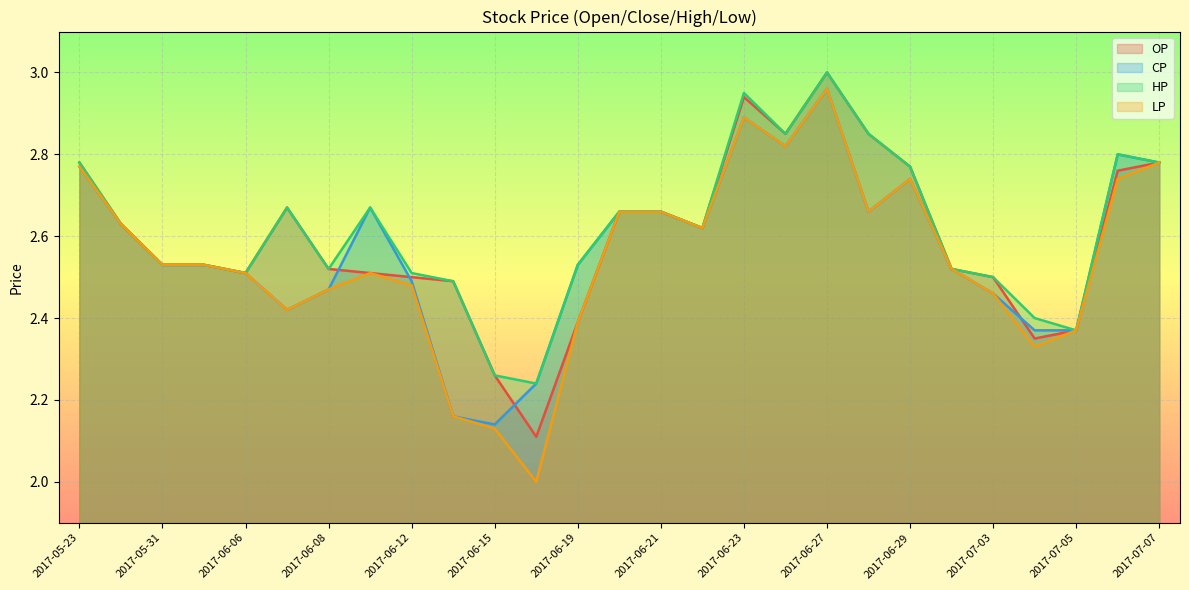

True or false: OP and LP cross at least once.

False